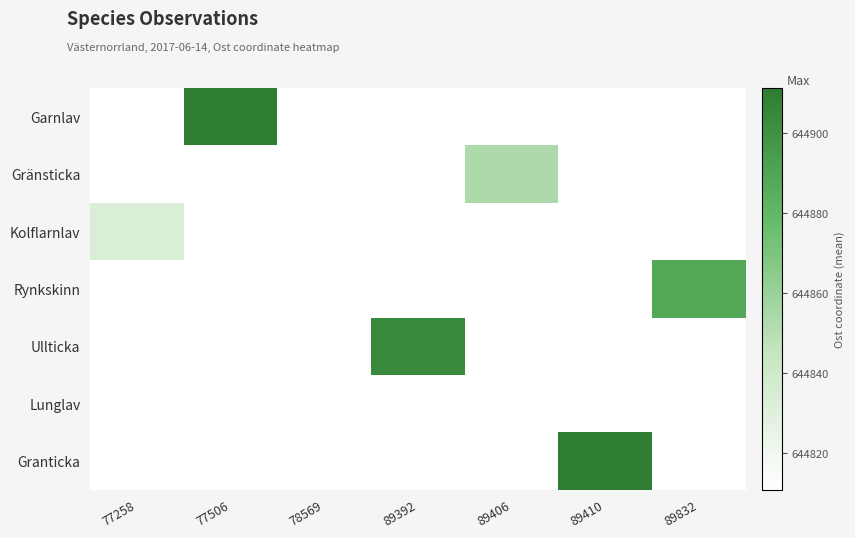

Which series has the largest total across all categories?

Granticka